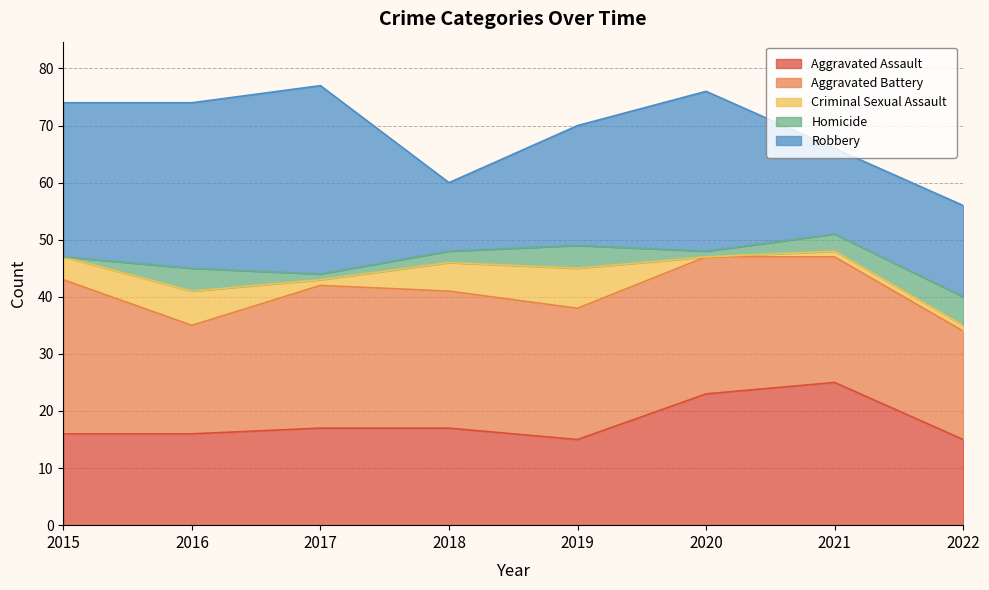

Which label corresponds to the smallest value in the chart?

2020